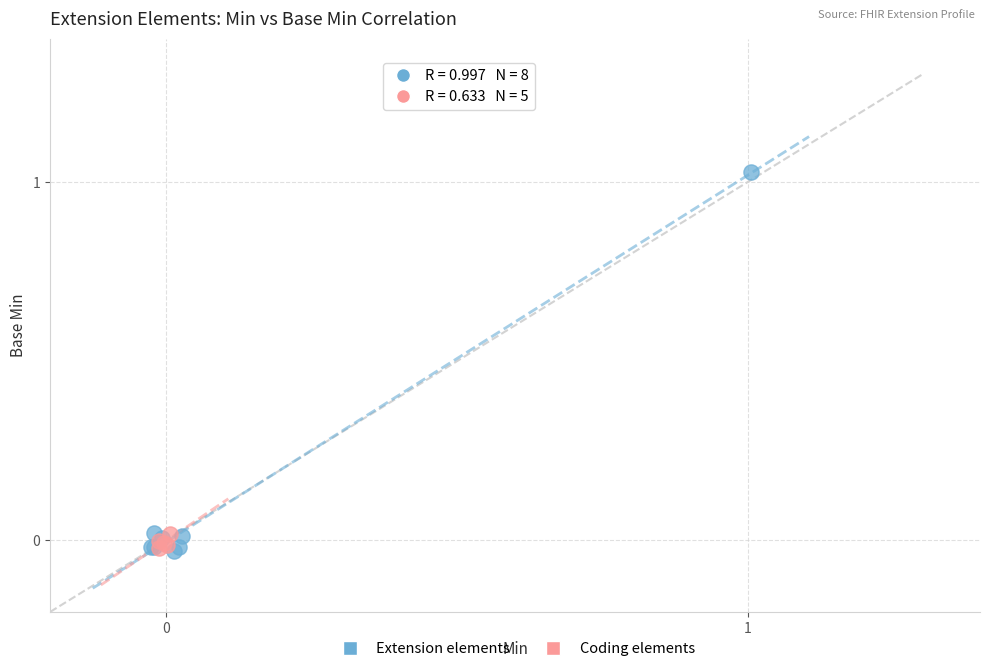

Which series has the largest Y range (max minus min)?

Extension elements